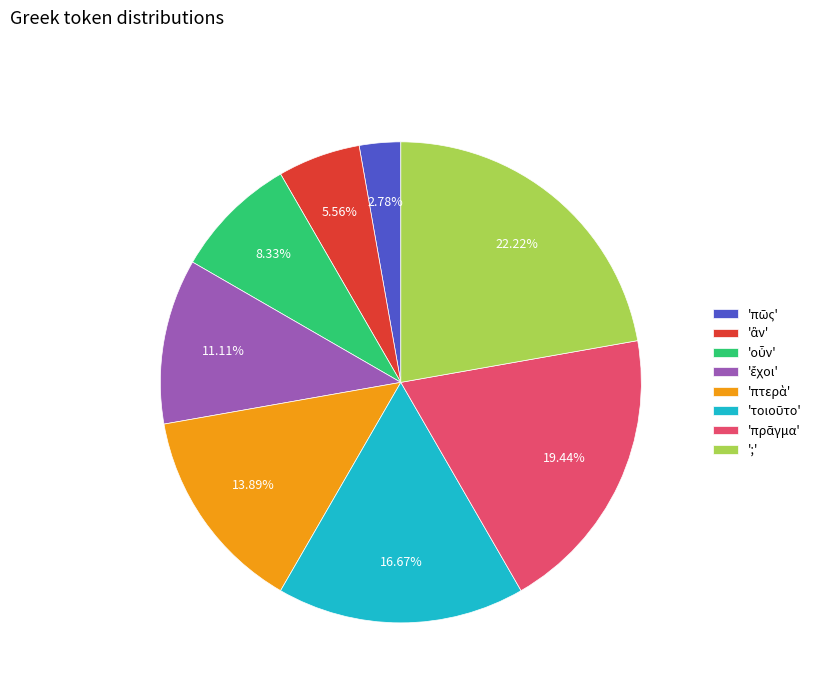

Which slice is the largest?

';'